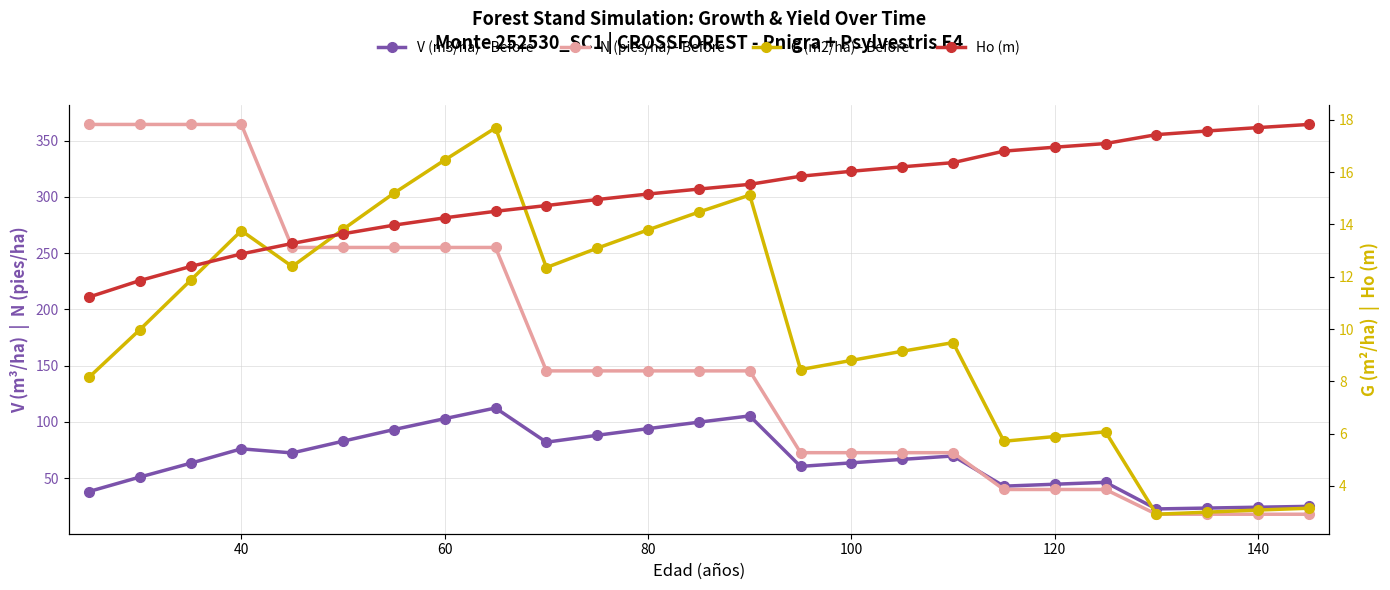

At how many categories does at least one series exceed 108?

14